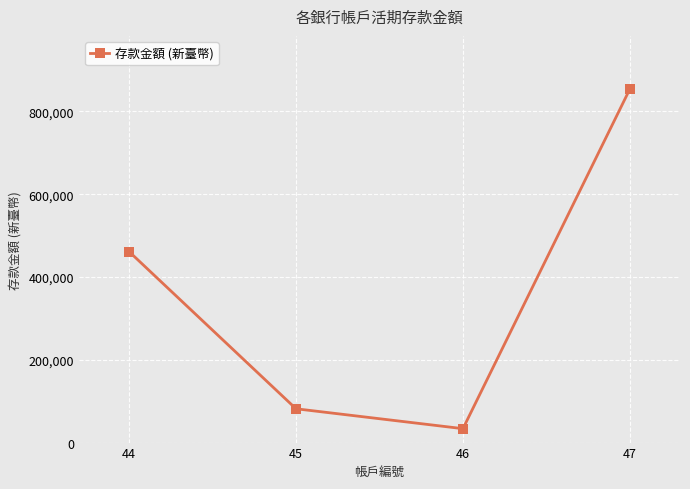

What is the difference between the values at 44 and 45?

379884